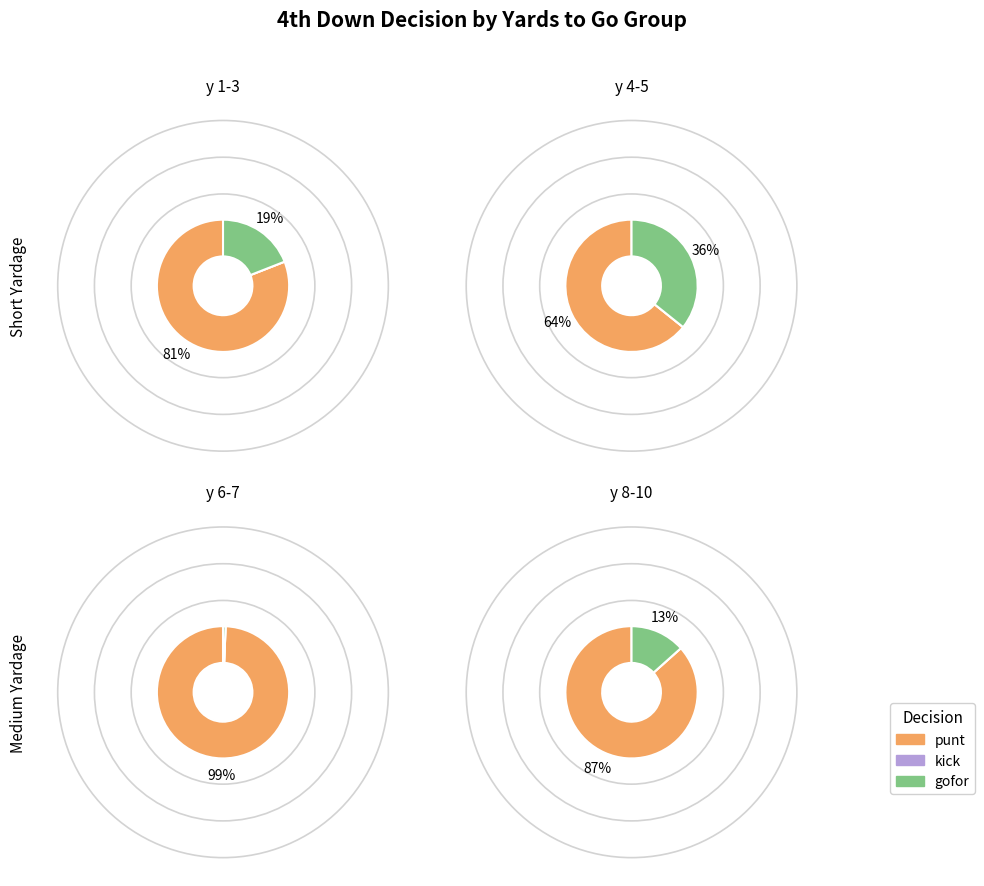

How much of the chart is everything except y=1?

94.8%